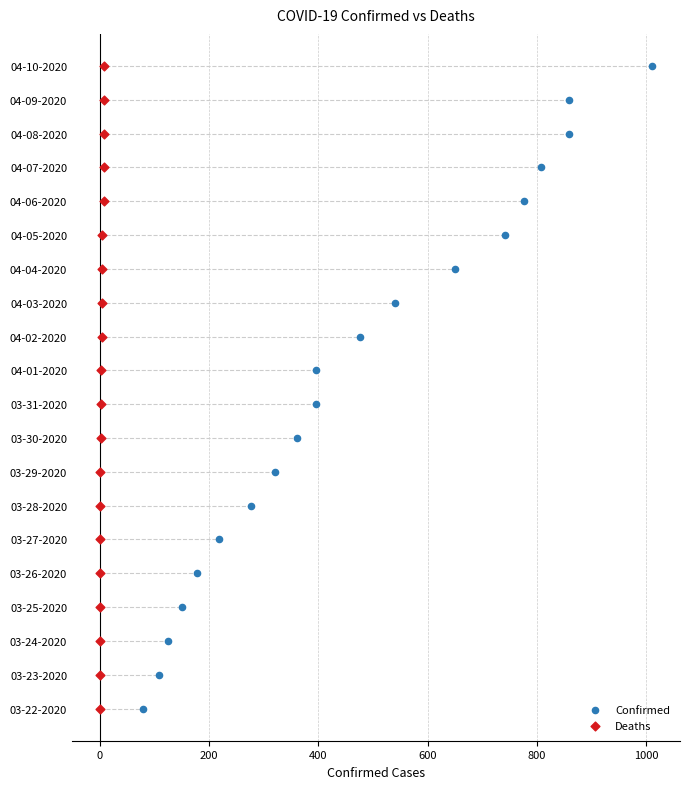

What are all the series names shown in the legend?

Confirmed, Deaths